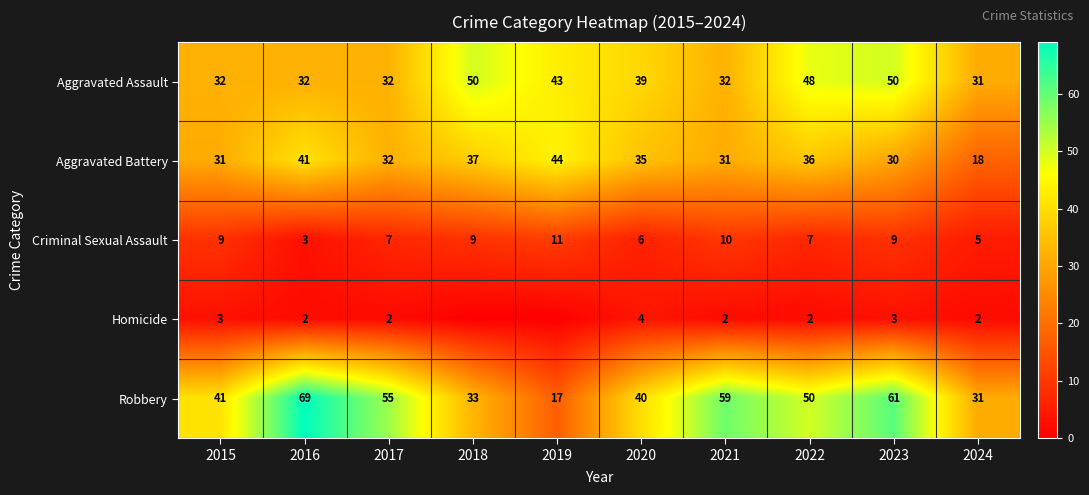

The value of Aggravated Battery at 2023 is 30. True or false?

True